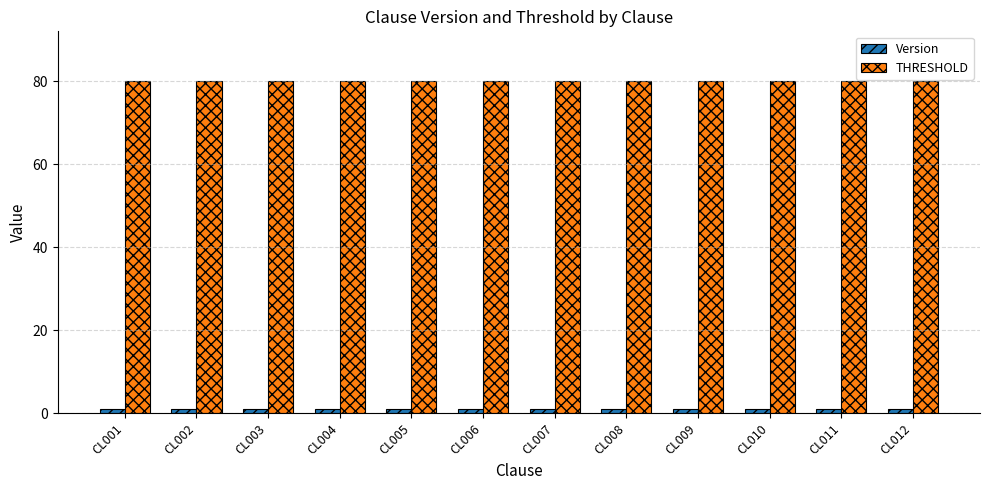

Reading left to right, extract all data points from this chart.

Version: 1	1	1	1	1	1	1	1	1	1	1	1
THRESHOLD: 80	80	80	80	80	80	80	80	80	80	80	80